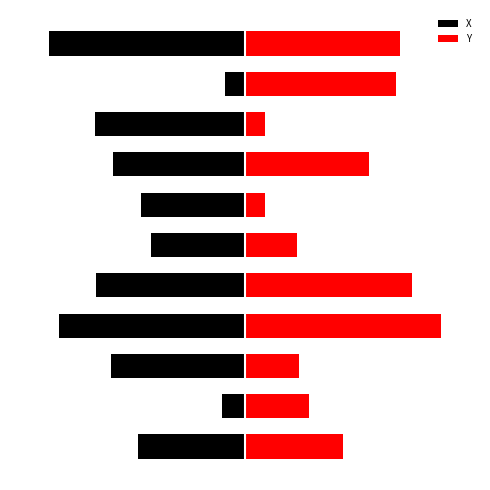

What is the average value of the Y series?

0.3